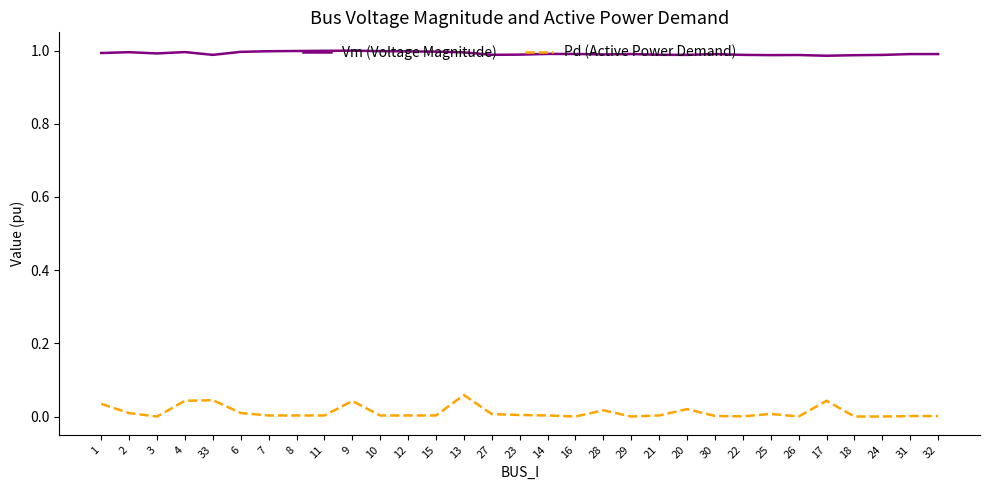

At 13, list the series in order from smallest to largest.

Pd (Active Power Demand), Vm (Voltage Magnitude)